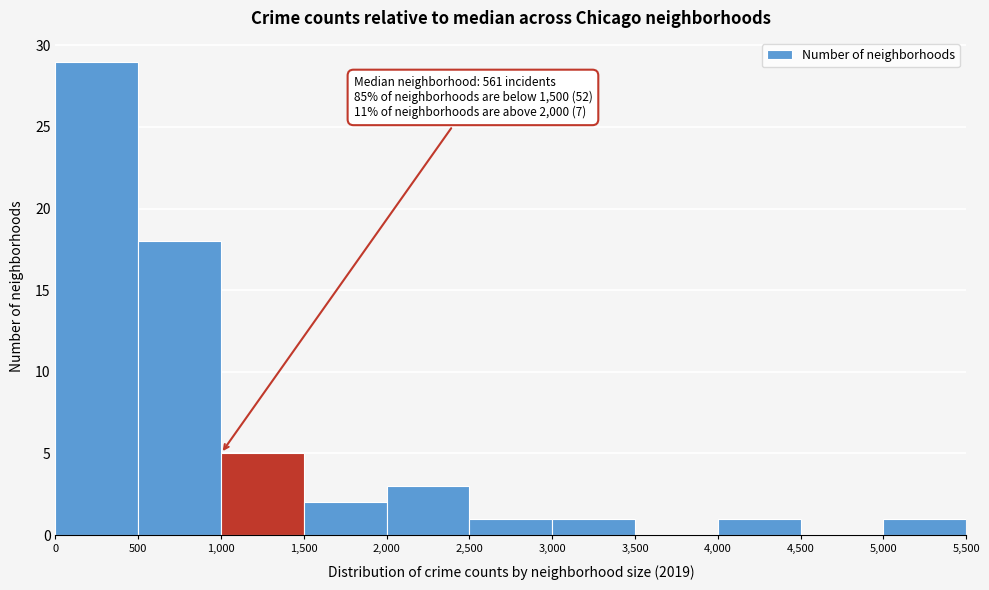

Over which range of the x-axis is the bar tallest?

0 to 500